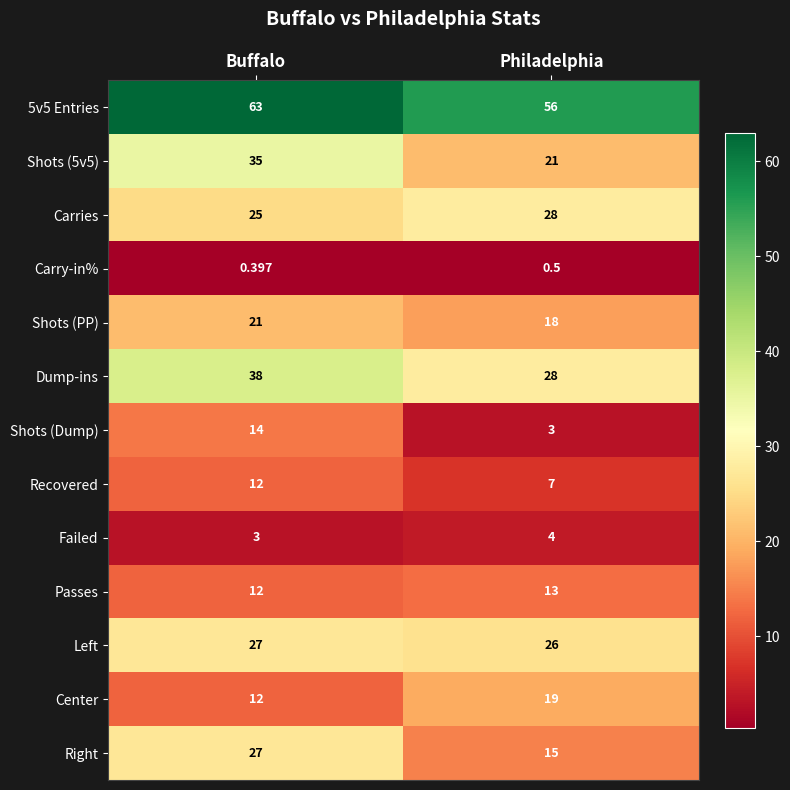

At which category is the sum across all series the highest?

Buffalo